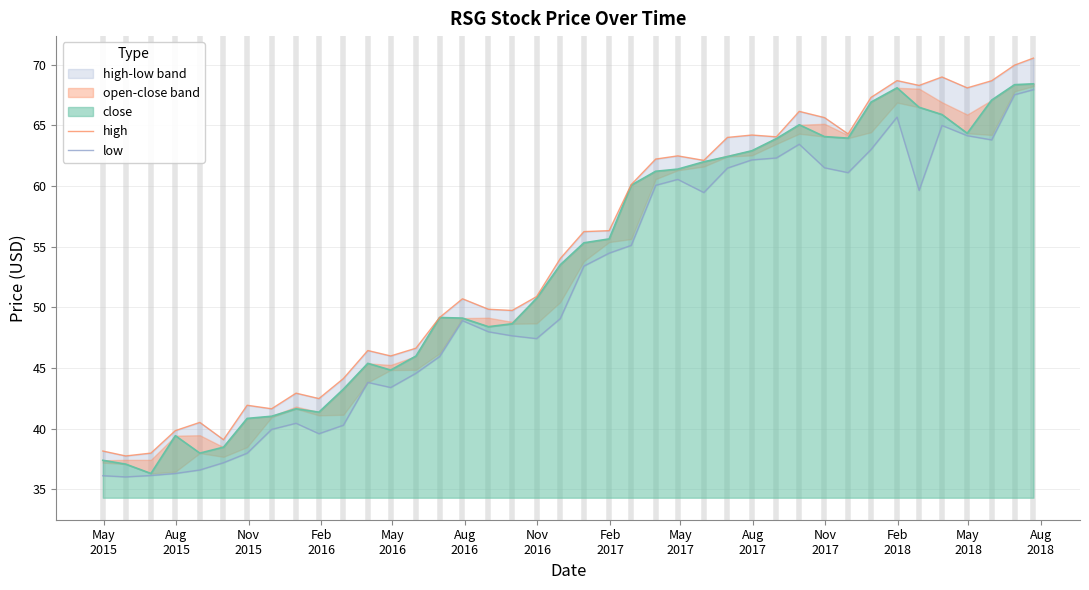

True or false: low and high cross at least once.

False